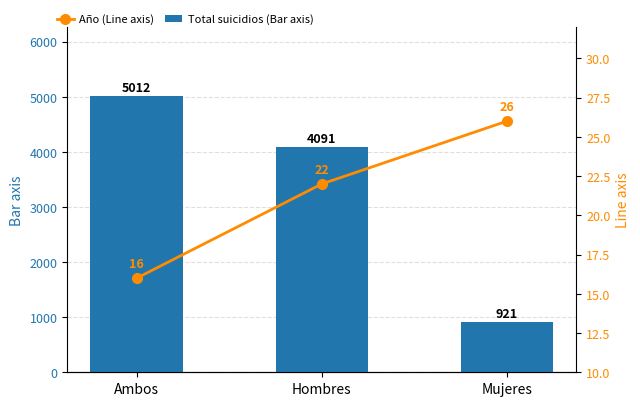

How many distinct data groups are displayed?

2